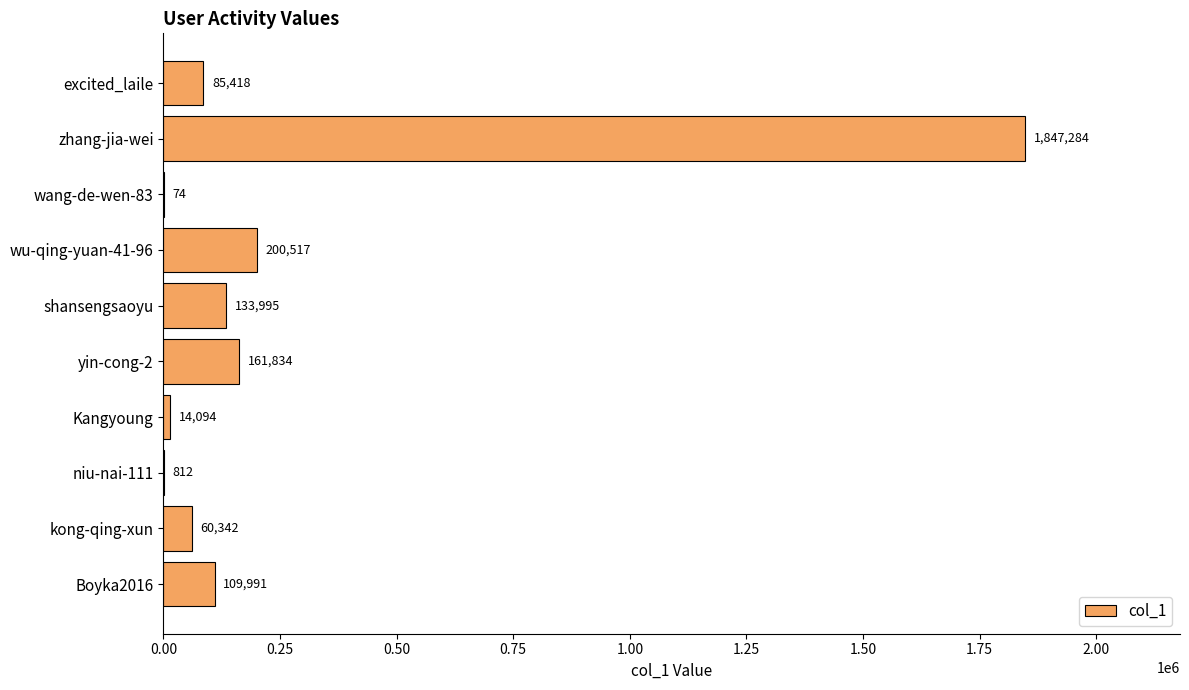

At which category does the chart reach its peak across all series?

zhang-jia-wei